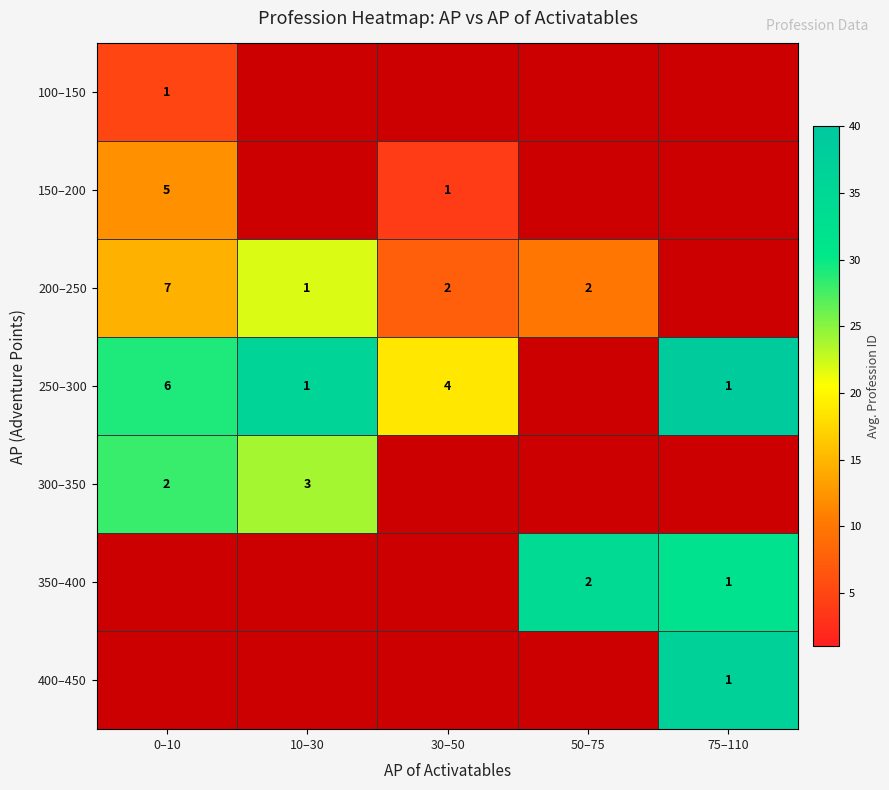

Is it true that 300–350 equals 2 at 0–10?

True